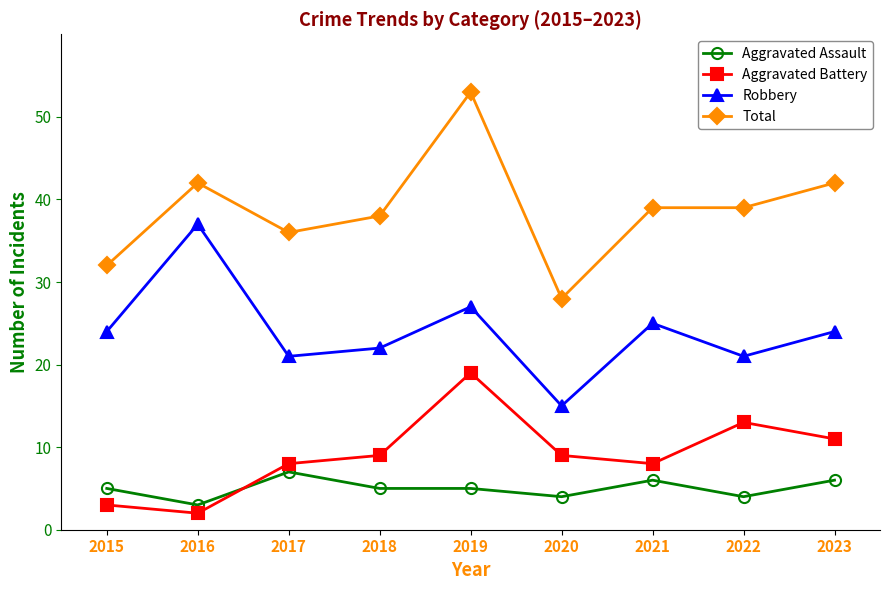

True or false: Total and Aggravated Battery cross at least once.

False